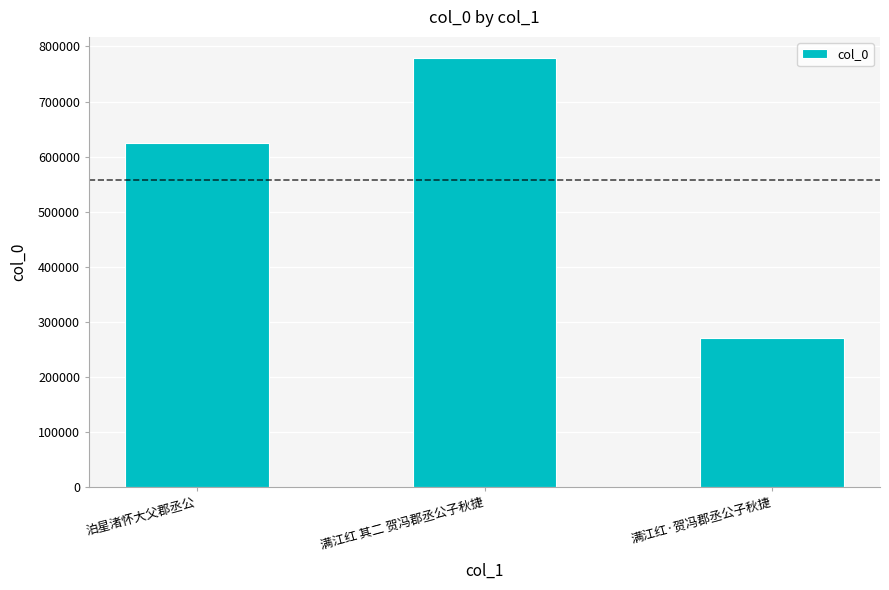

How many distinct data groups are displayed?

1